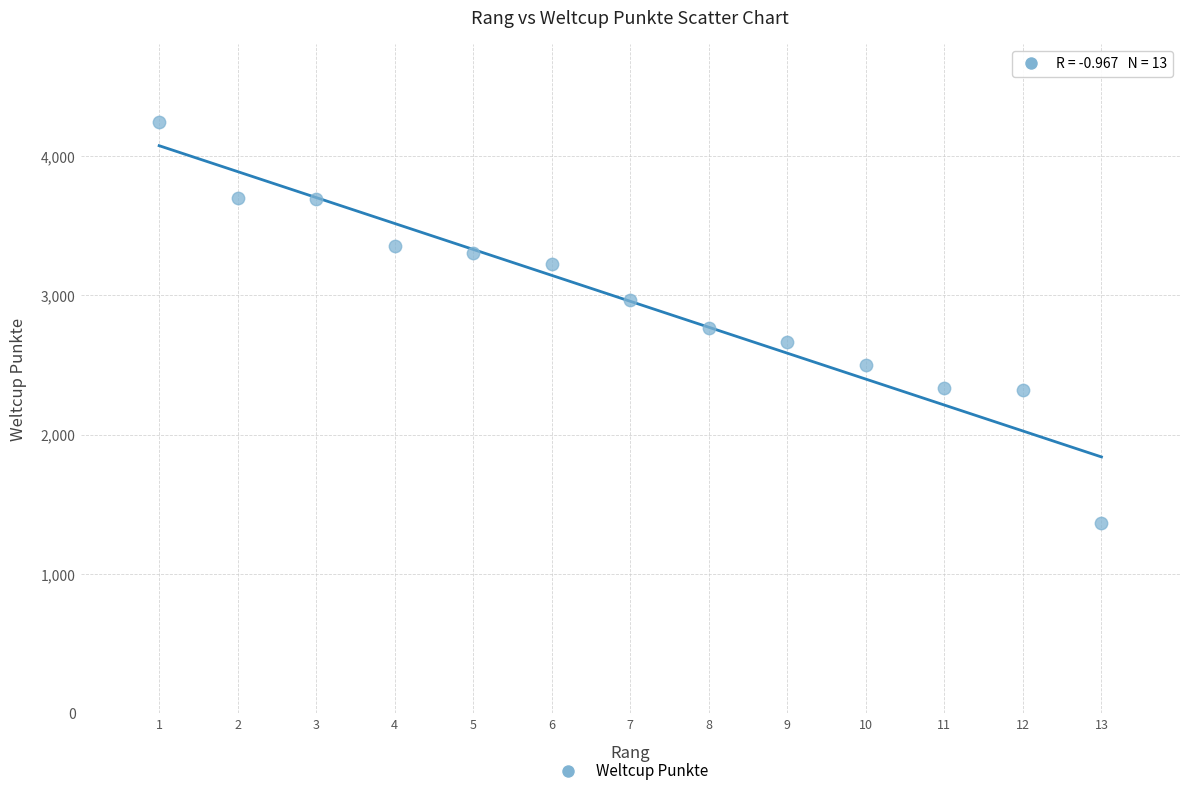

What is the range of X values (max minus min)?

12